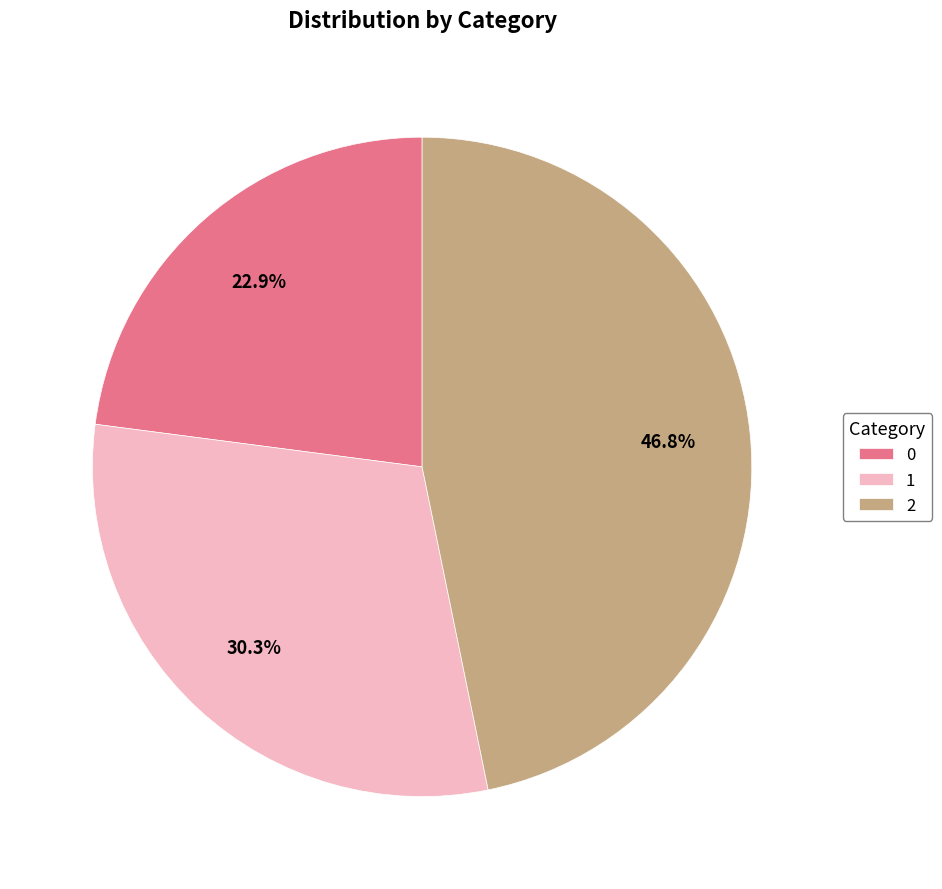

What is the total percentage of 0 and 1?

53.2%